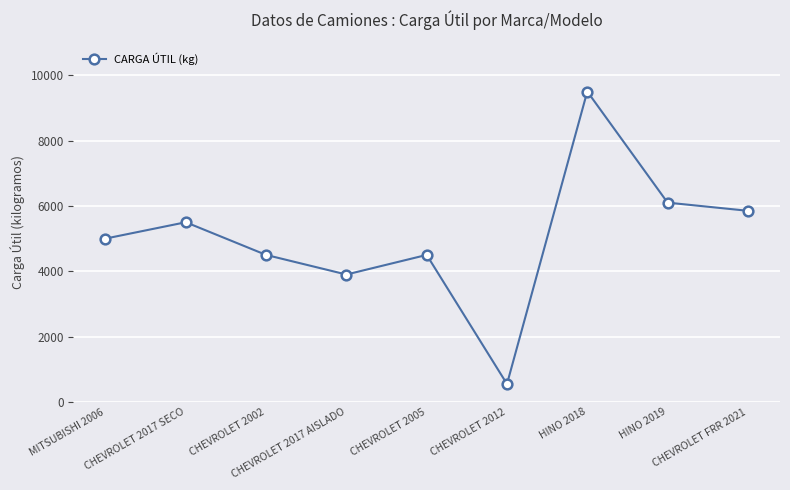

True or false: there are more than 0 points higher than both neighbors.

True